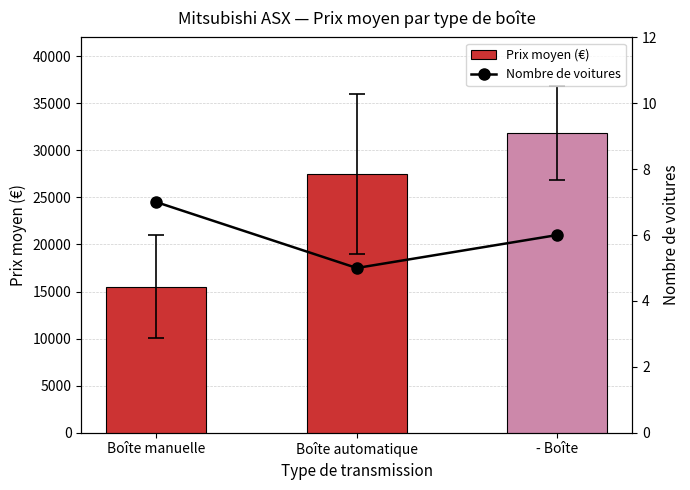

What is the minimum value for Prix moyen (€)?

15511